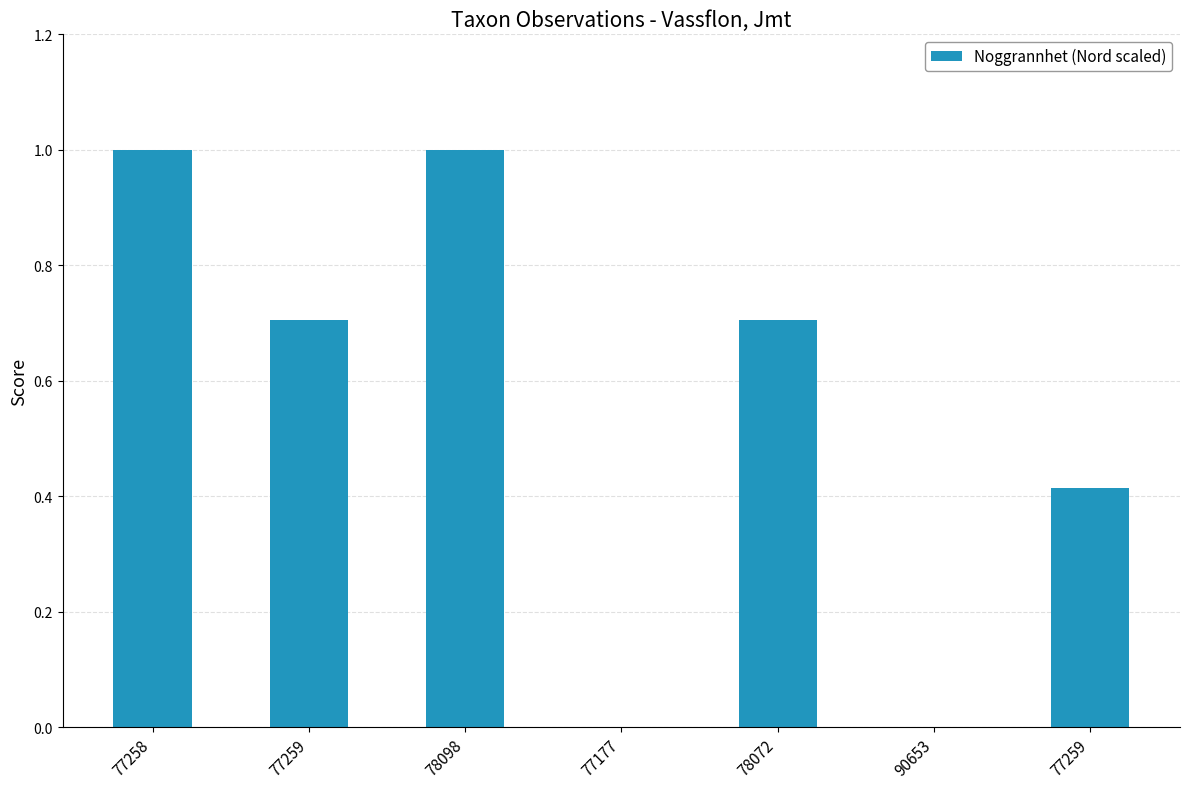

What is the sum of all values?

3.8